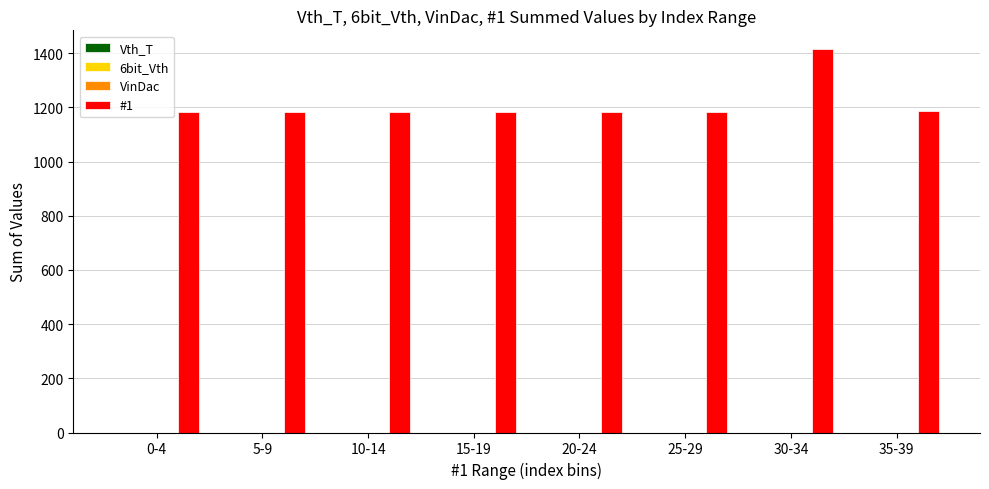

What is the minimum value shown in the chart?

1184